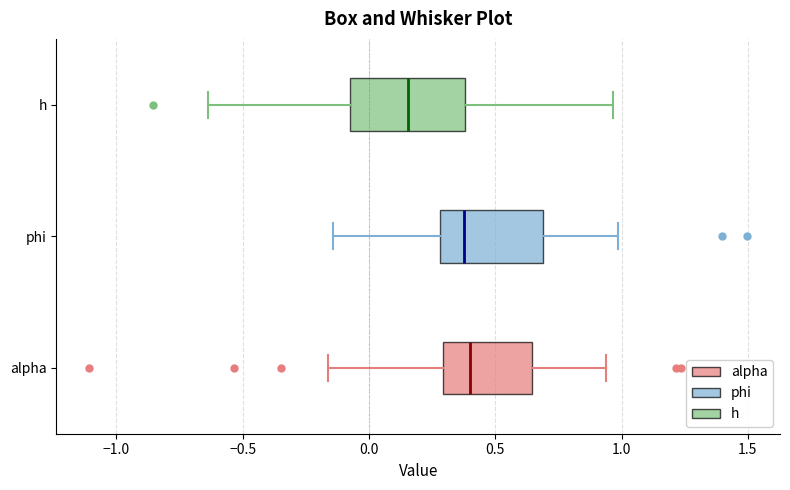

Reading bottom to top, transcribe this box plot: for each box, give where its median line is, the range the box spans, and where its two whiskers end, as read against the x-axis. The values are not printed on the chart, so give them approximately, as read against the axis.

alpha: median 0.40, box 0.30 to 0.65, whiskers -0.15 to 0.95
phi: median 0.40, box 0.30 to 0.70, whiskers -0.15 to 1.00
h: median 0.15, box -0.05 to 0.40, whiskers -0.65 to 0.95